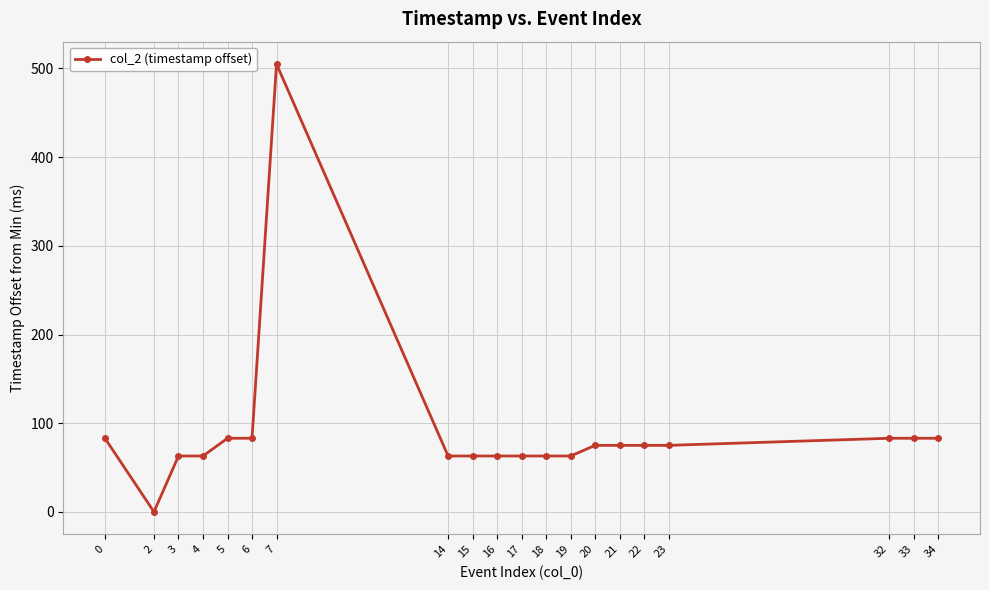

Reading left to right, what are all the values shown in this chart?

0=83	2=0	3=63	4=63	5=83	6=83	7=505	14=63	15=63	16=63	17=63	18=63	19=63	20=75	21=75	22=75	23=75	32=83	33=83	34=83